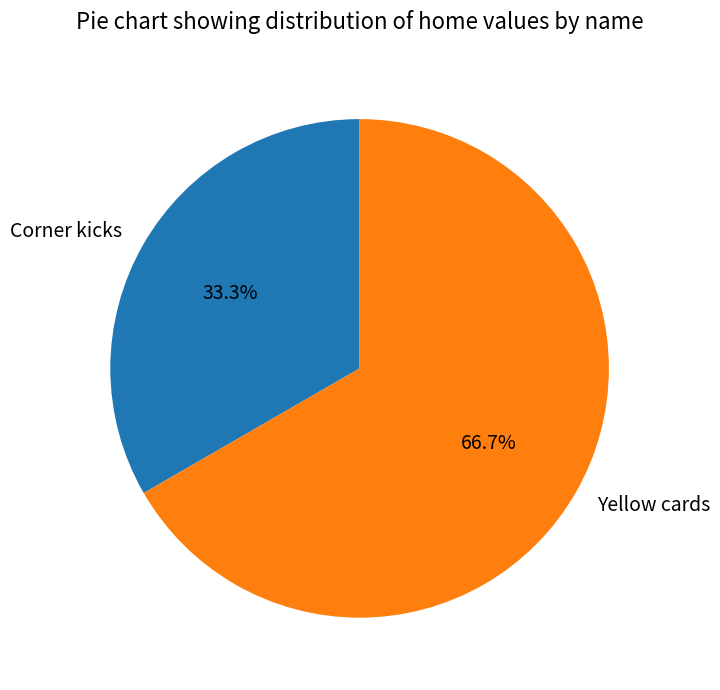

True or false: Corner kicks accounts for 33% of the total.

True